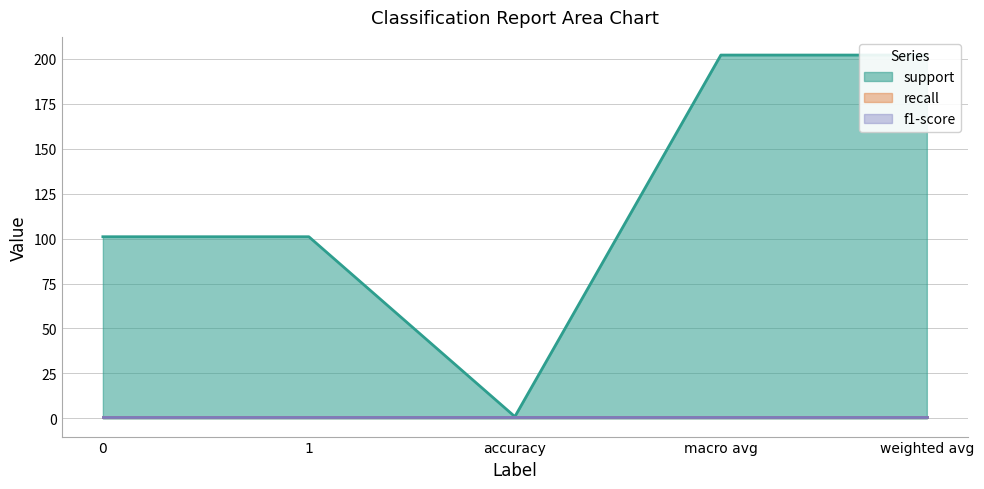

True or false: support has more than 2 points higher than both neighbors.

False